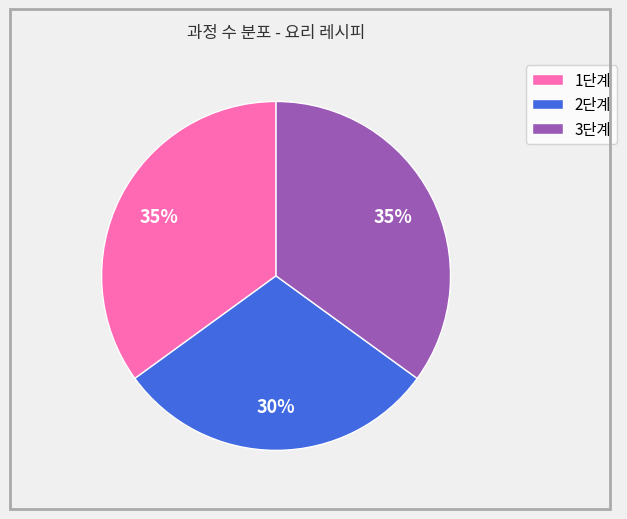

How many segments does this pie chart have?

3